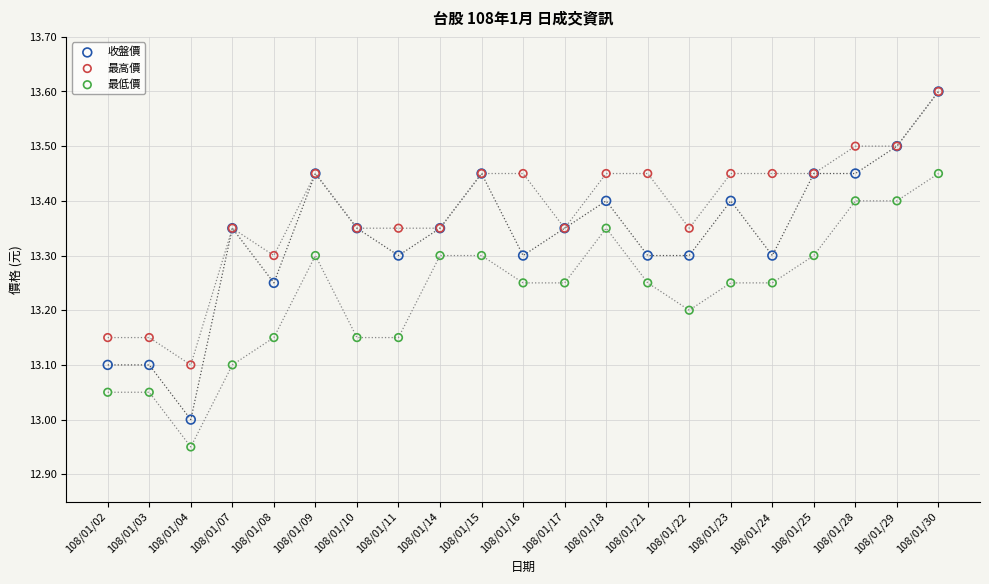

What are all the series names shown in the legend?

收盤價, 最高價, 最低價